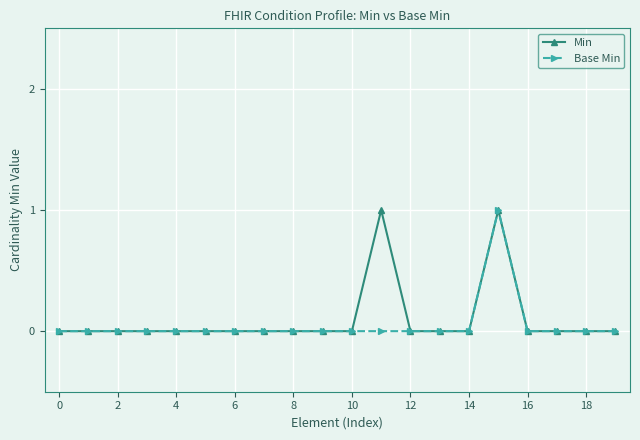

At which category does Base Min reach its first local peak?

15